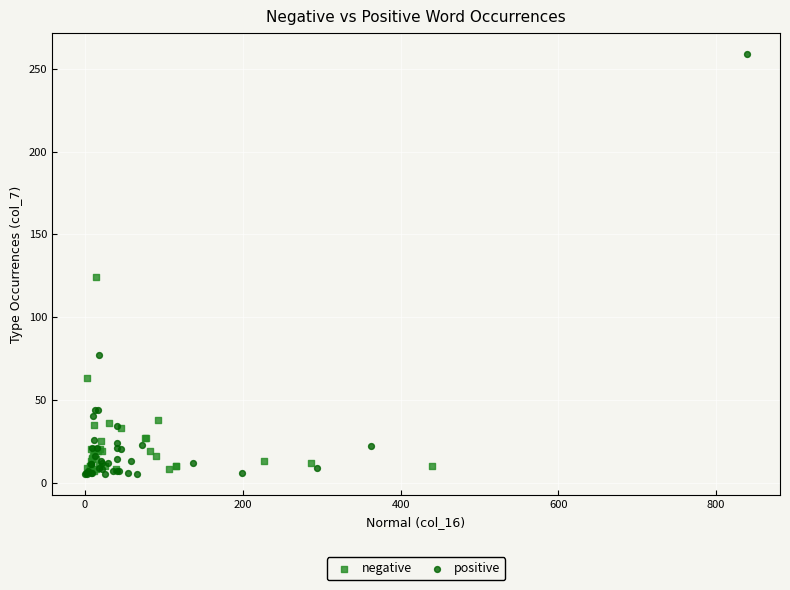

Which series has the largest Y range (max minus min)?

positive